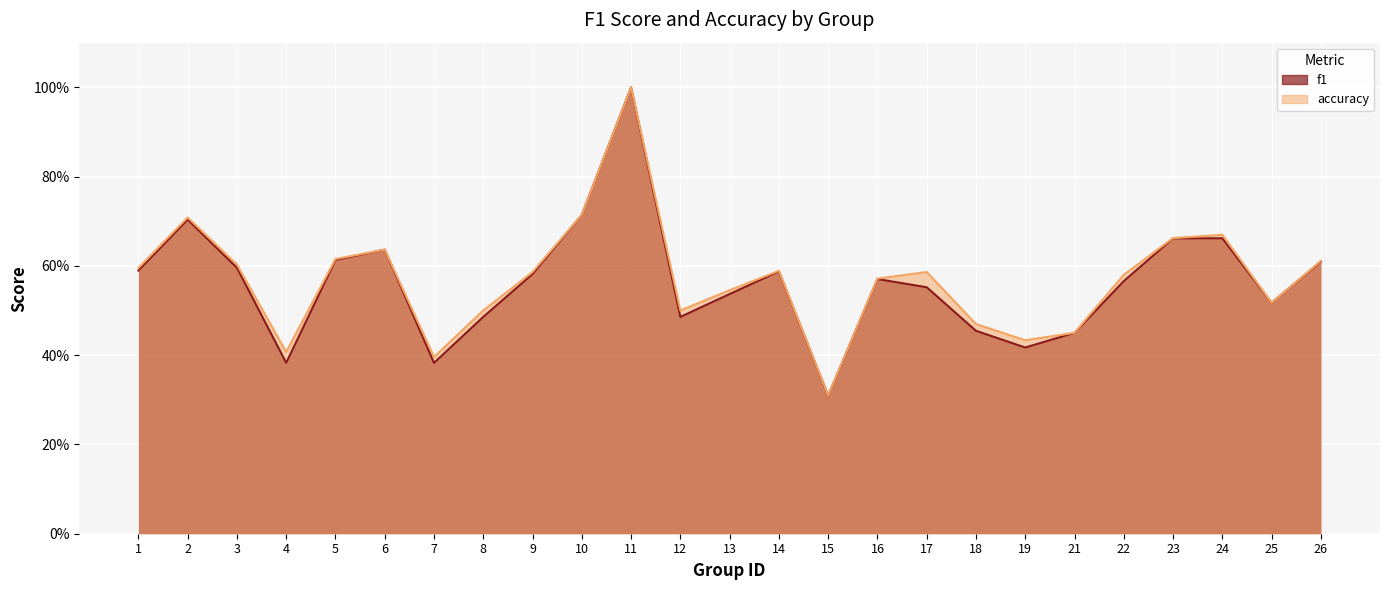

At how many categories does at least one series exceed 0?

25